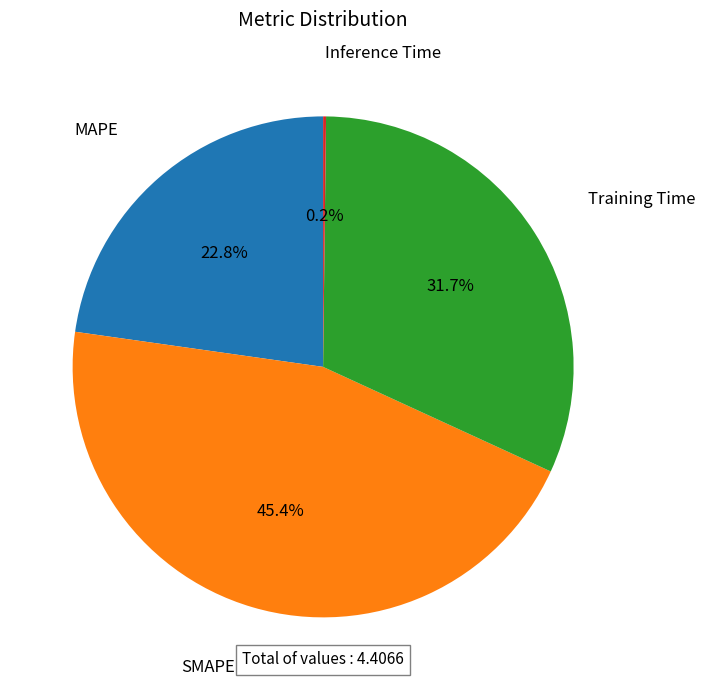

Does any single category account for the majority?

No